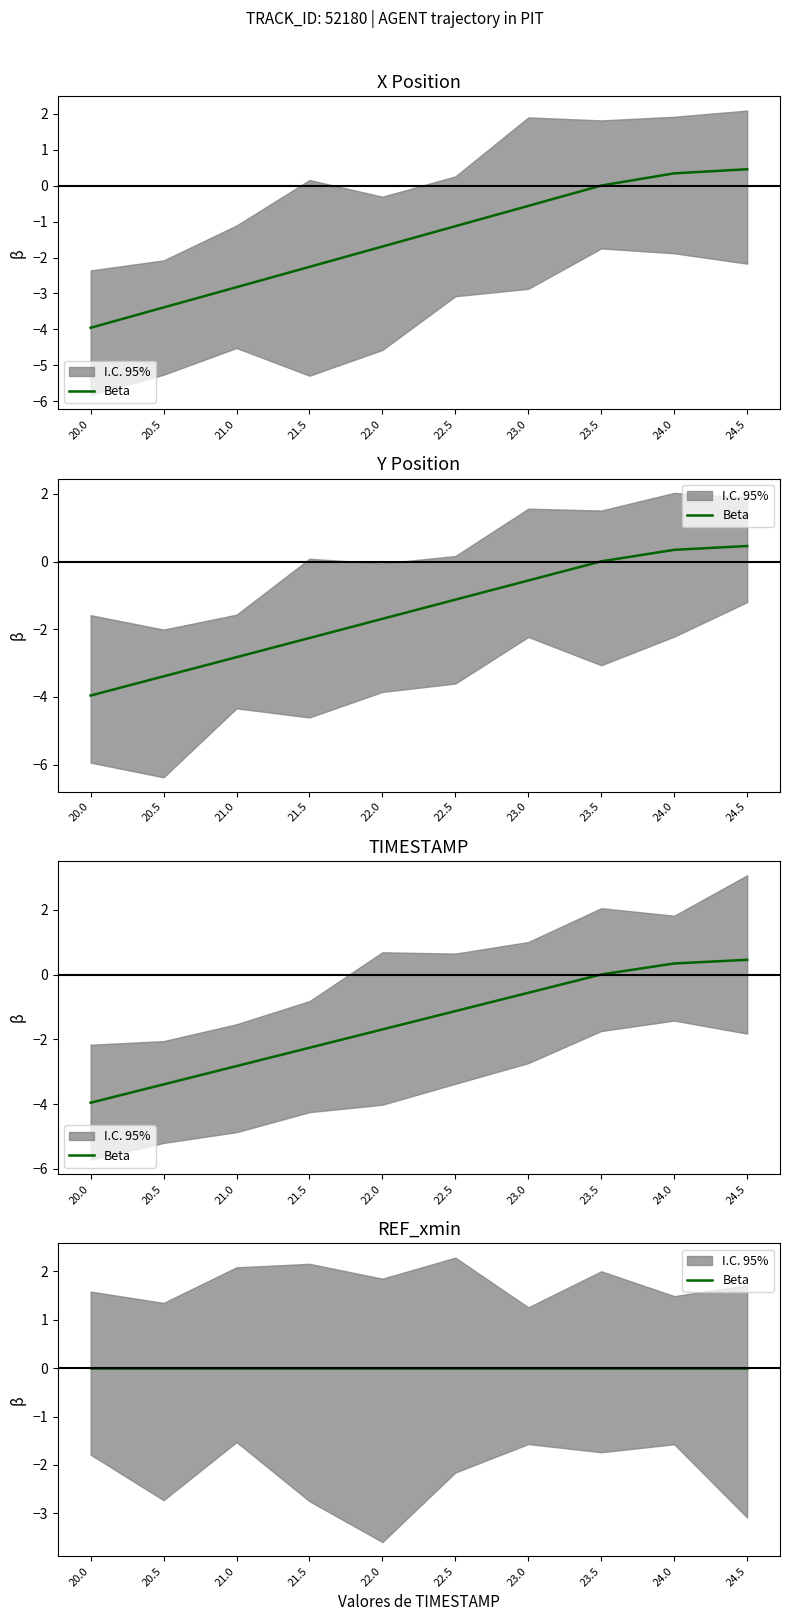

The Y series shows -1.8 at 20.0. True or false?

False